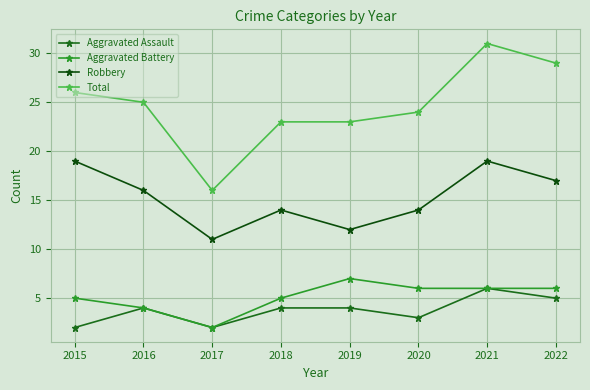

What are all the series names shown in the legend?

Aggravated Assault, Aggravated Battery, Robbery, Total